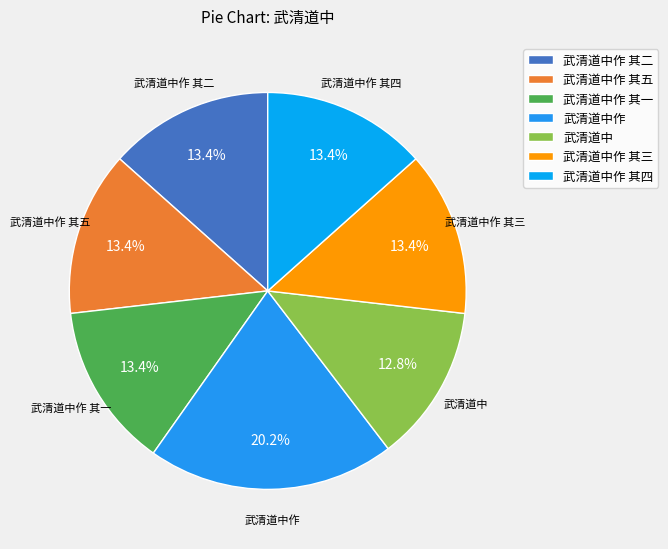

How many segments does this pie chart have?

7